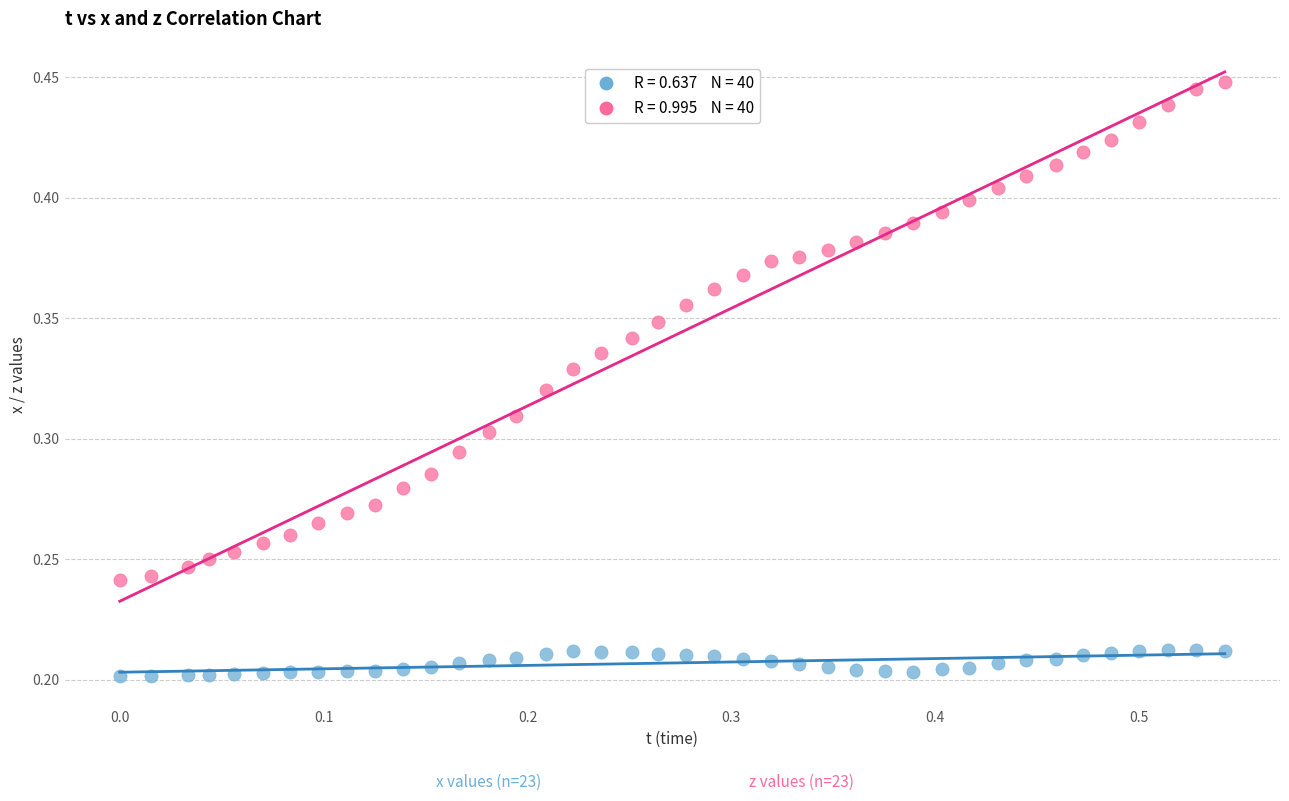

Across all data points, what is the range of X values (max minus min)?

0.5